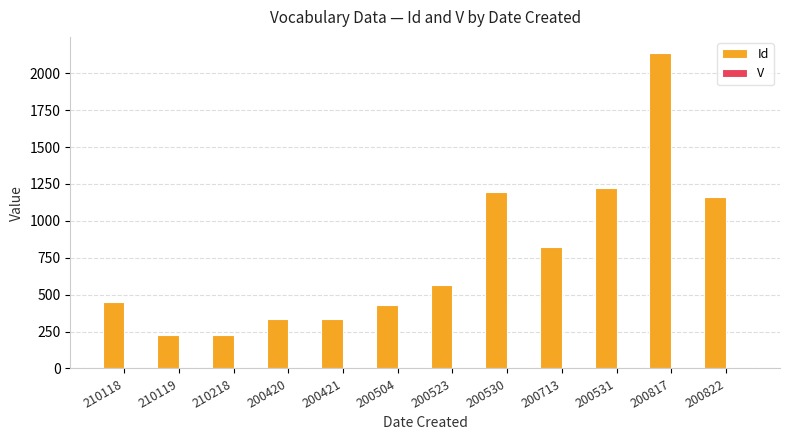

Which series has the largest range (max minus min)?

Id